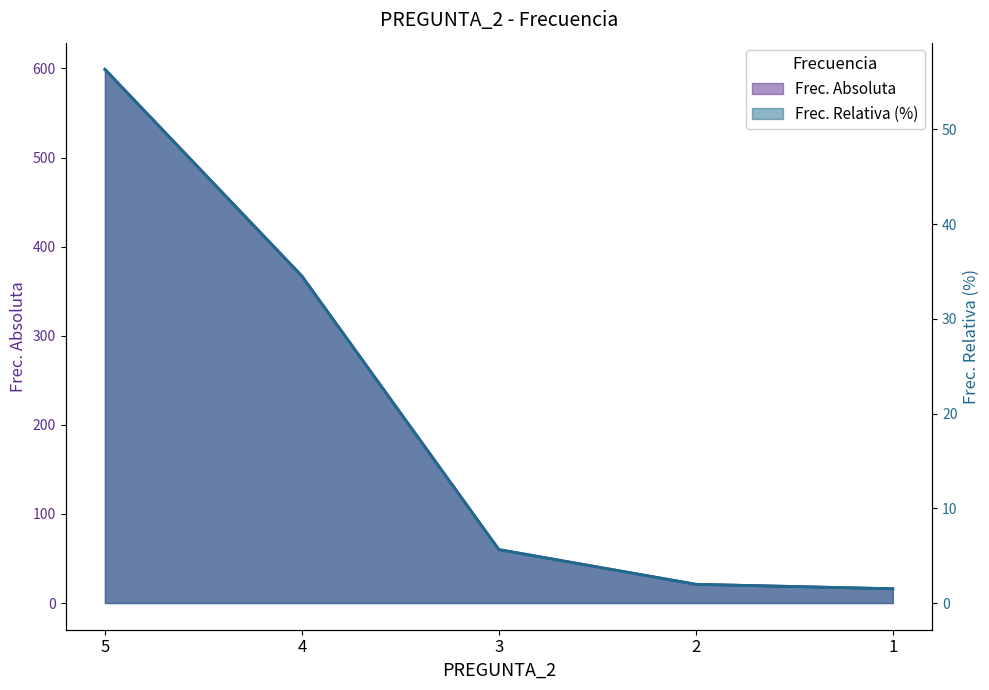

What value does the Frec. Absoluta series have at 3?

60.0